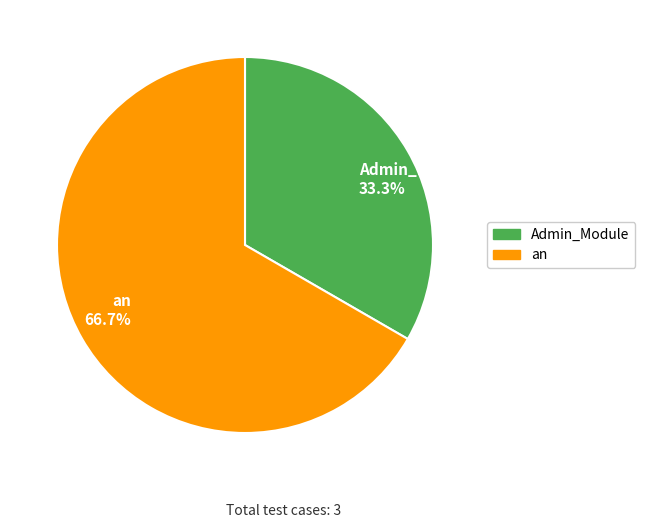

To the nearest percent, what percentage of the pie is Admin_Module?

33%